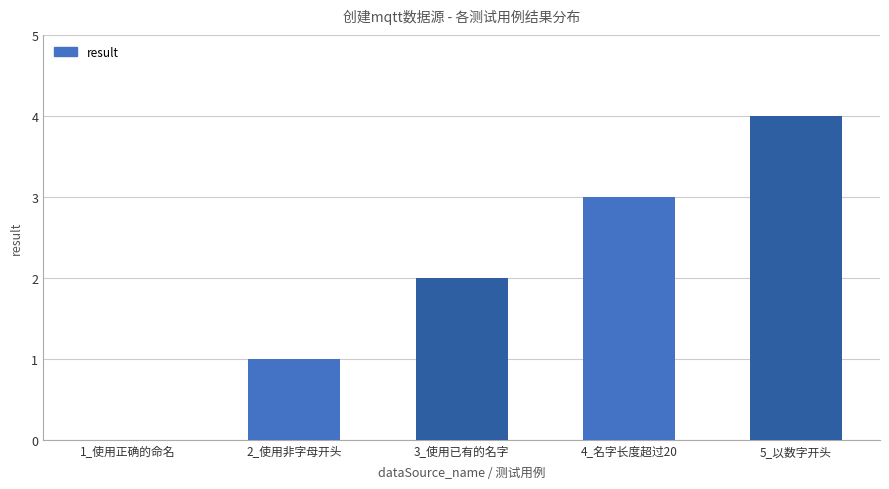

What is the sum of the values at 1_使用正确的命名 and 5_以数字开头?

4